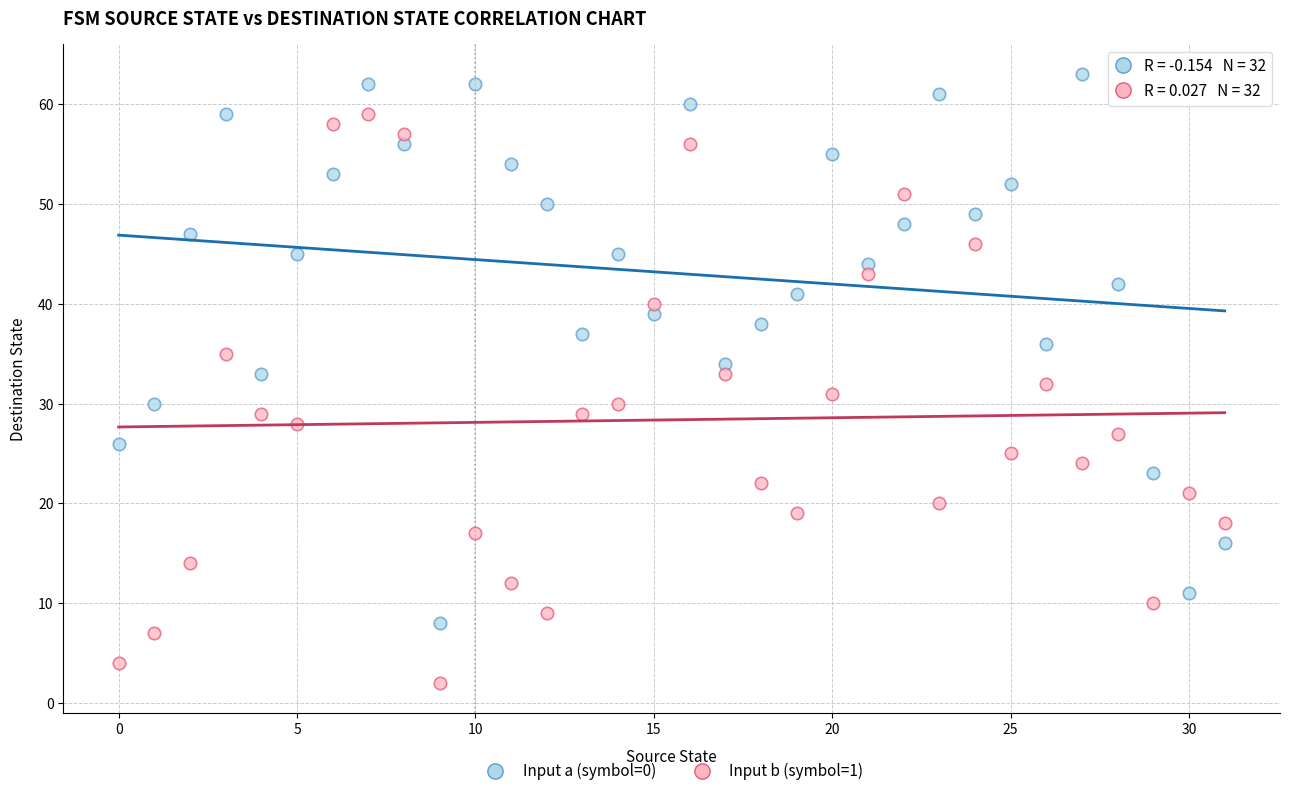

Which series reaches the minimum Y coordinate?

Input b (symbol=1)